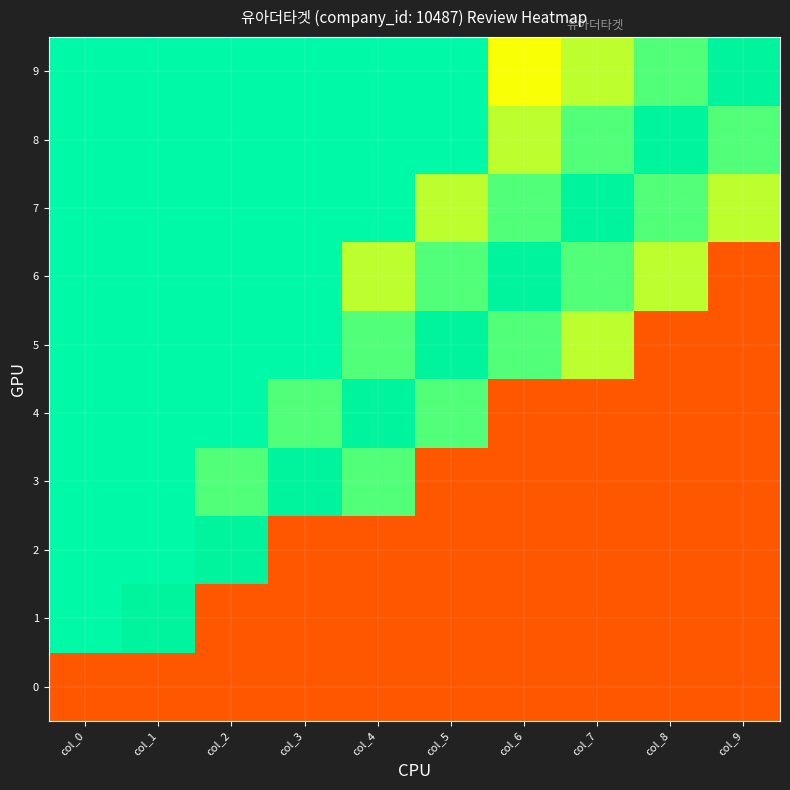

Rank the series at col_7 from lowest to highest value.

0, 1, 2, 3, 4, 5, 9, 6, 8, 7